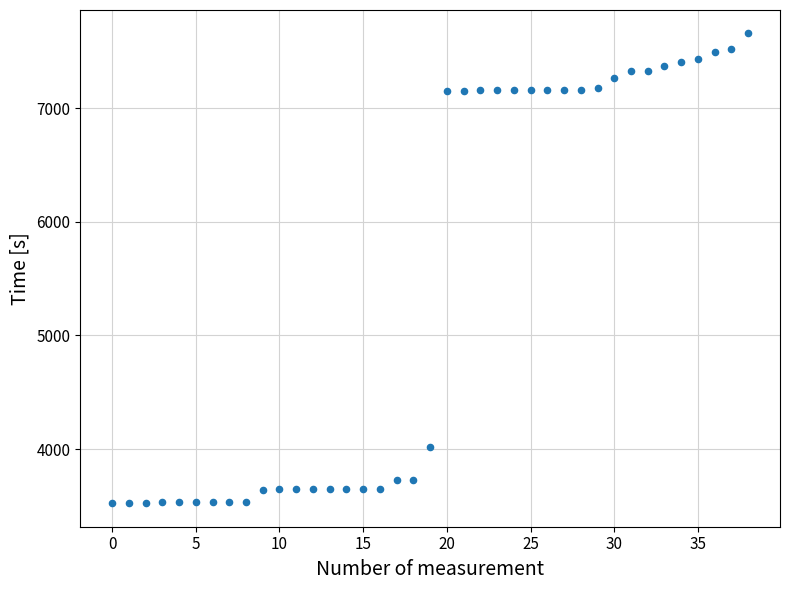

What is the range of Y values (max minus min)?

4129.9